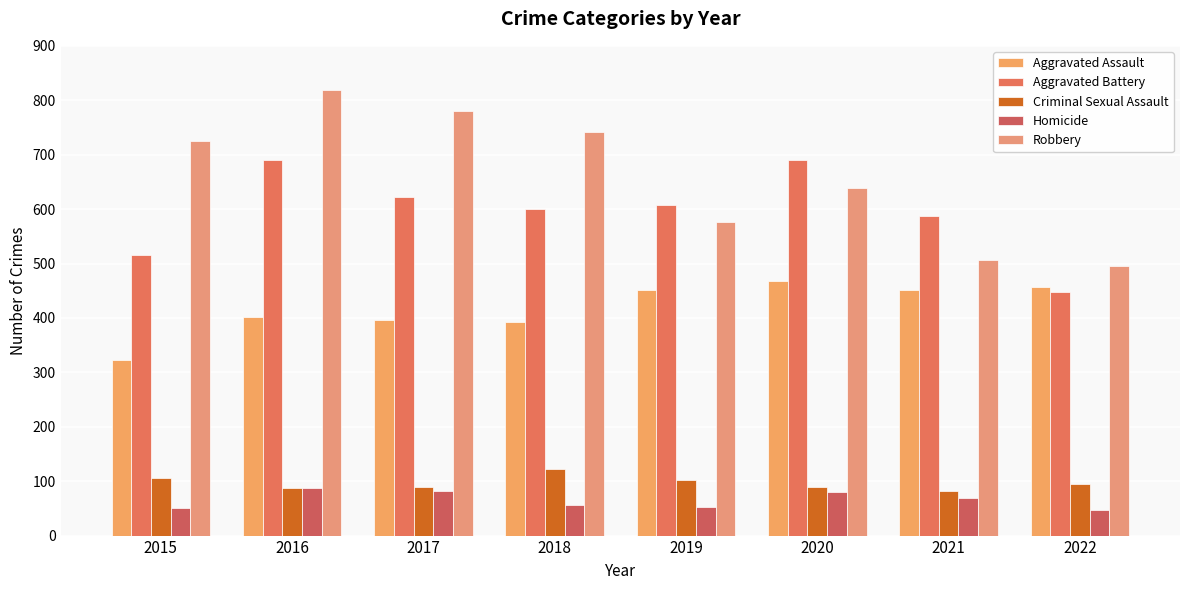

What is the sum of all Homicide values?

525